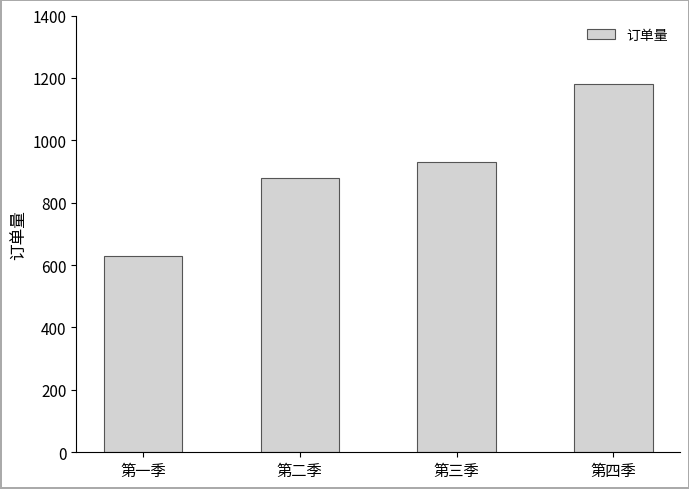

Are the bars horizontal?

No